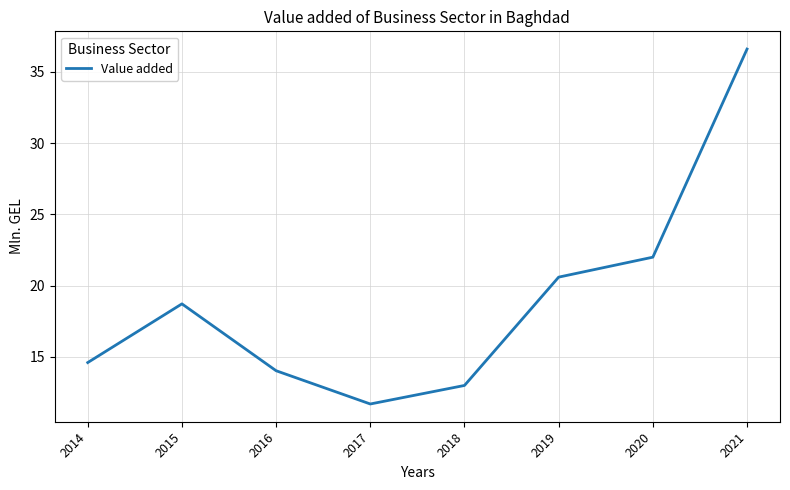

Reading right to left, what are all the values shown in this chart?

36.6	22.0	20.6	13.0	11.7	14.0	18.7	14.6